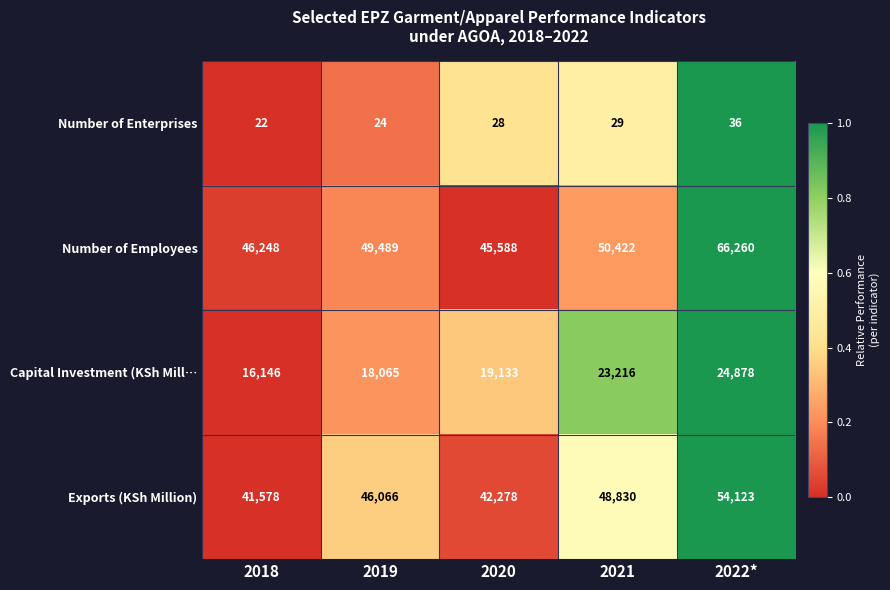

Which series has the largest total across all categories?

Number of Employees